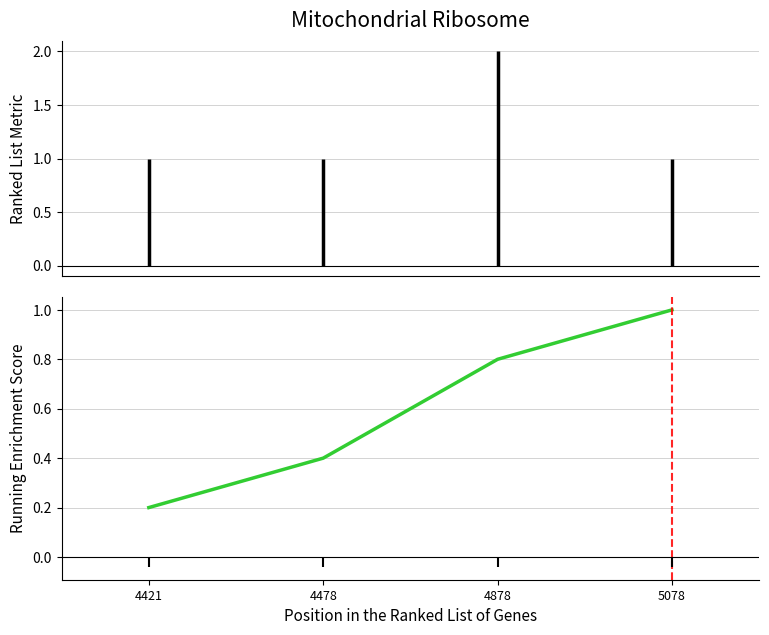

At which category does the chart reach its minimum across all series?

4421